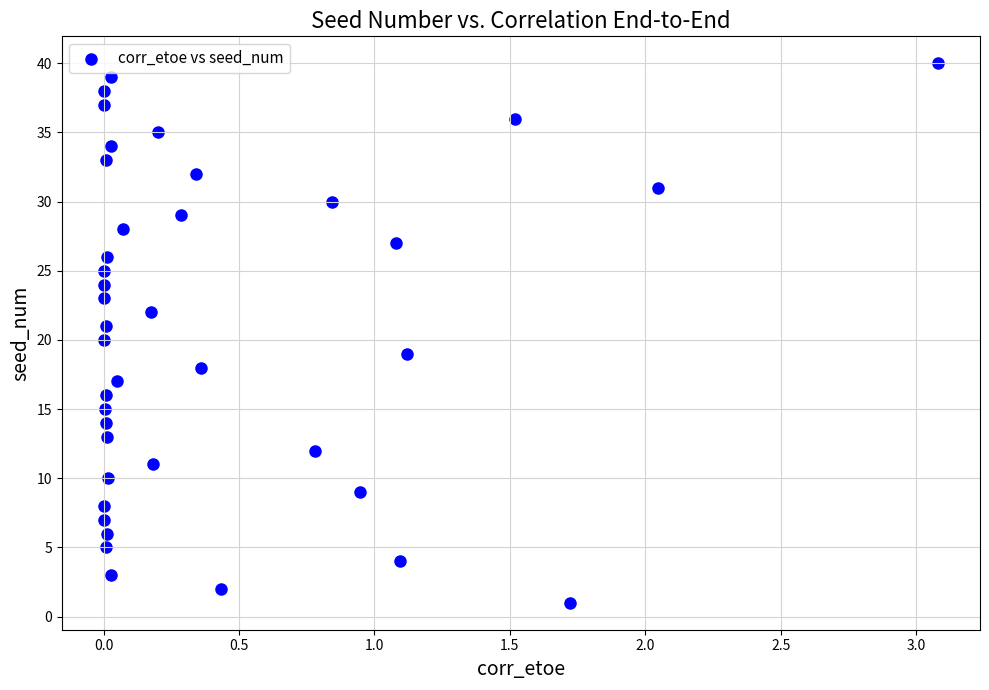

What is the range of Y values (max minus min)?

39